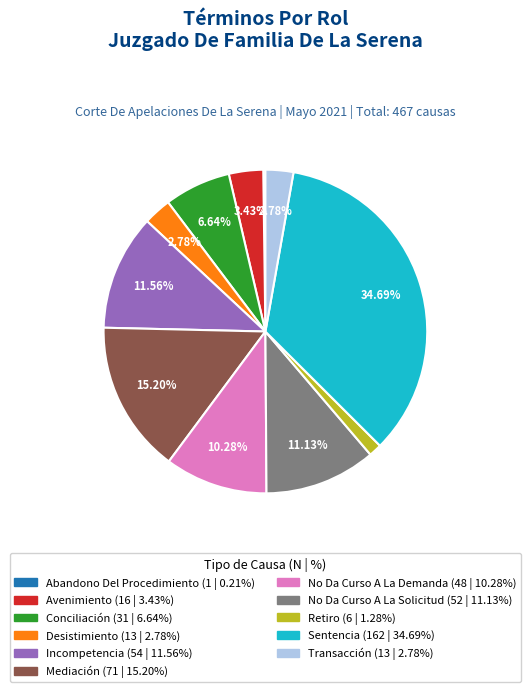

Does Incompetencia represent more than half of the total?

No